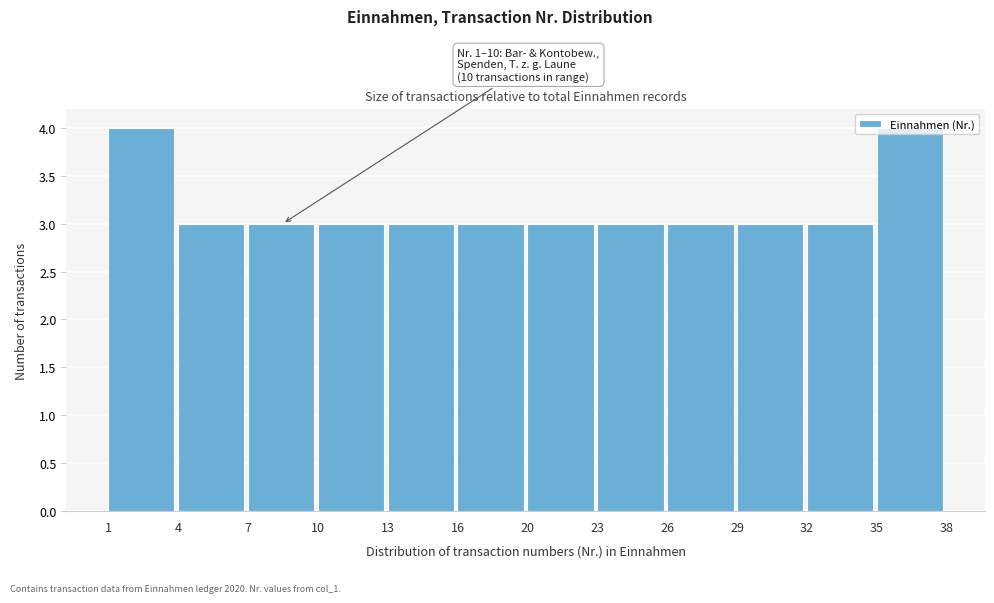

Approximately how many times larger is the value at 1 compared to 23?

1.3